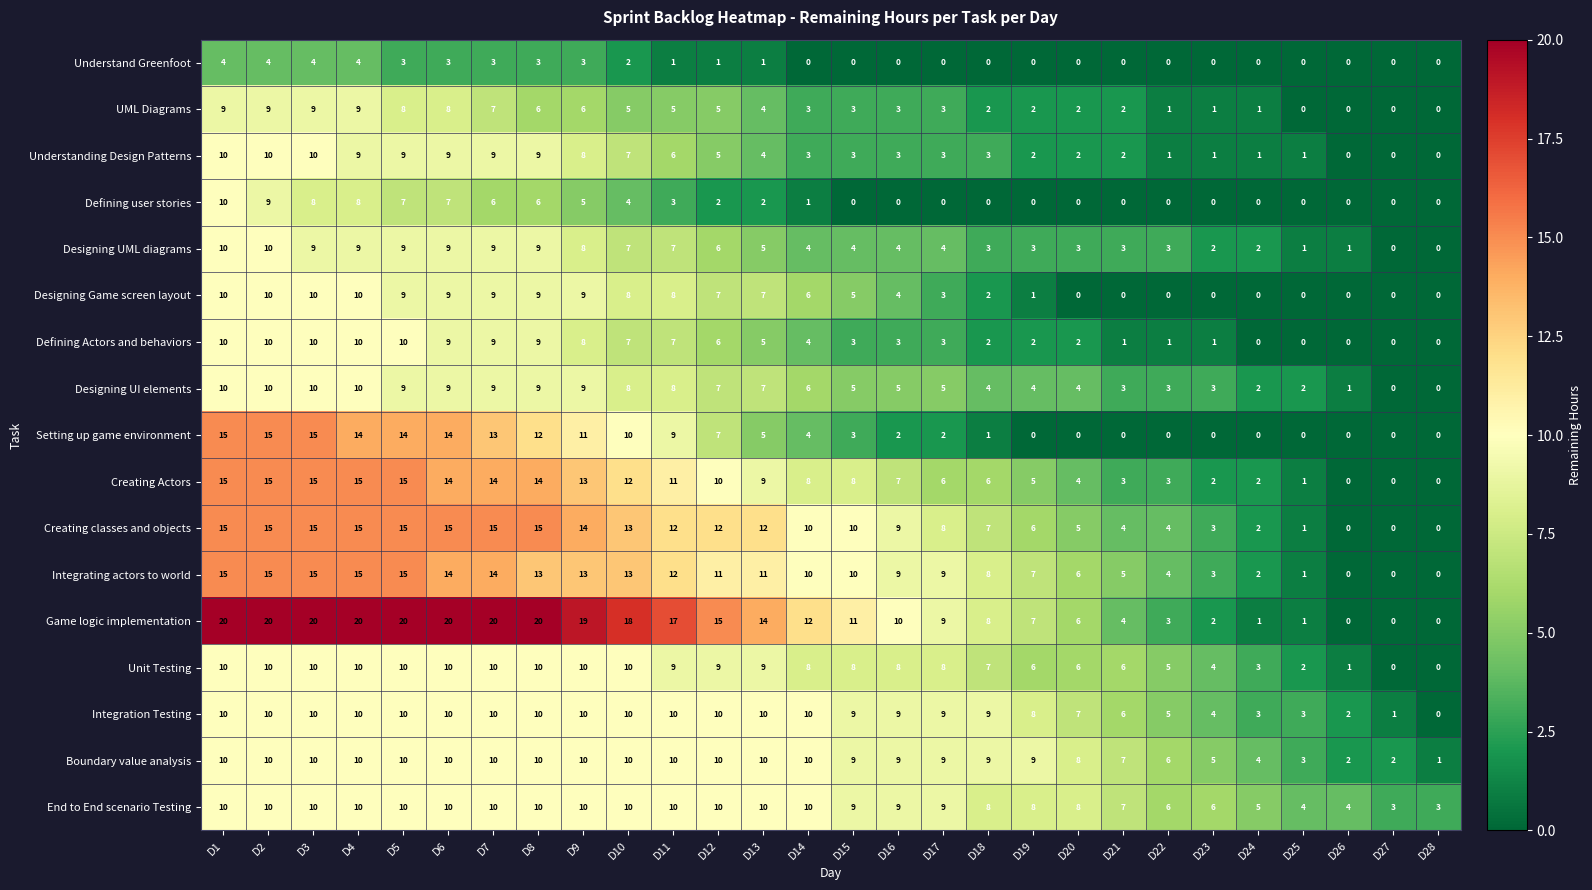

What is the greatest value displayed?

20